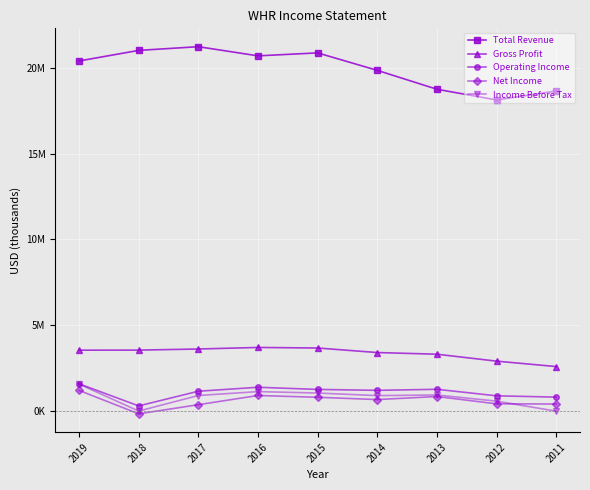

What is the value of the Total Revenue point at the 9th from the left?

18666000